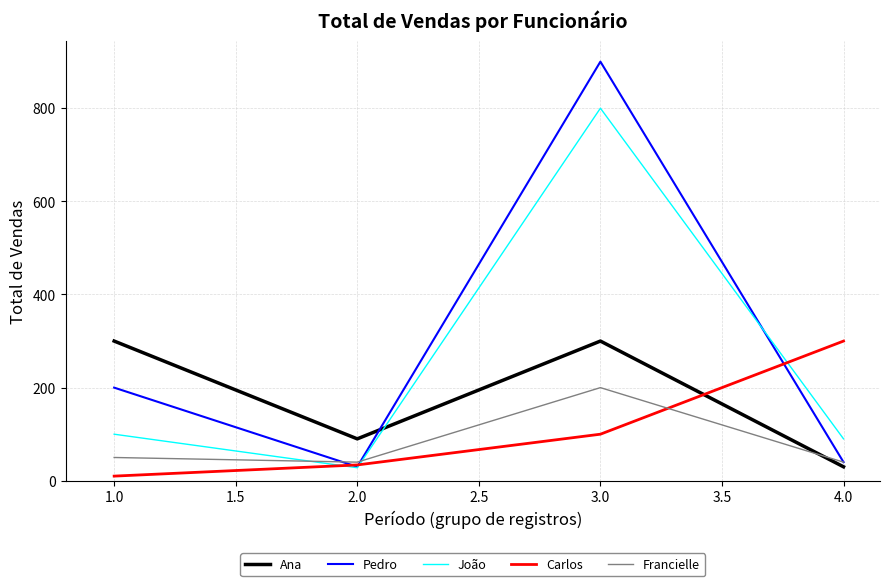

Which series has the largest range (max minus min)?

Pedro